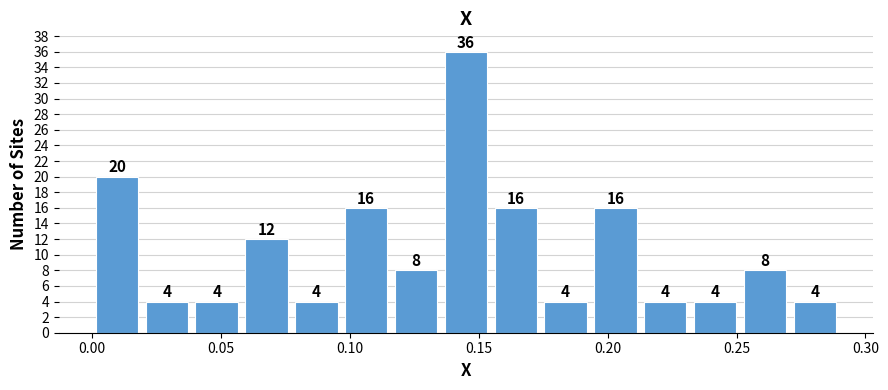

Read against the x-axis, roughly where is the centre of the tallest bar?

0.145